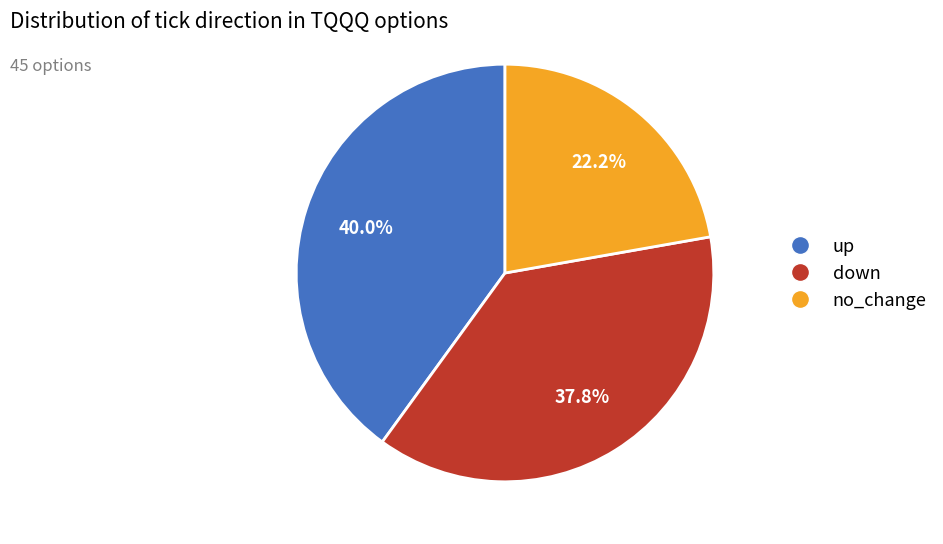

Count the number of slices in the pie.

3